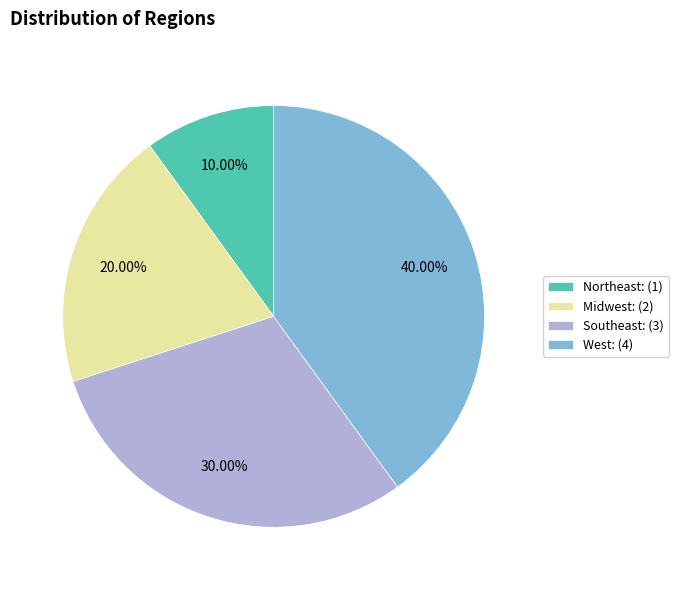

Which category has the biggest portion of the pie?

West